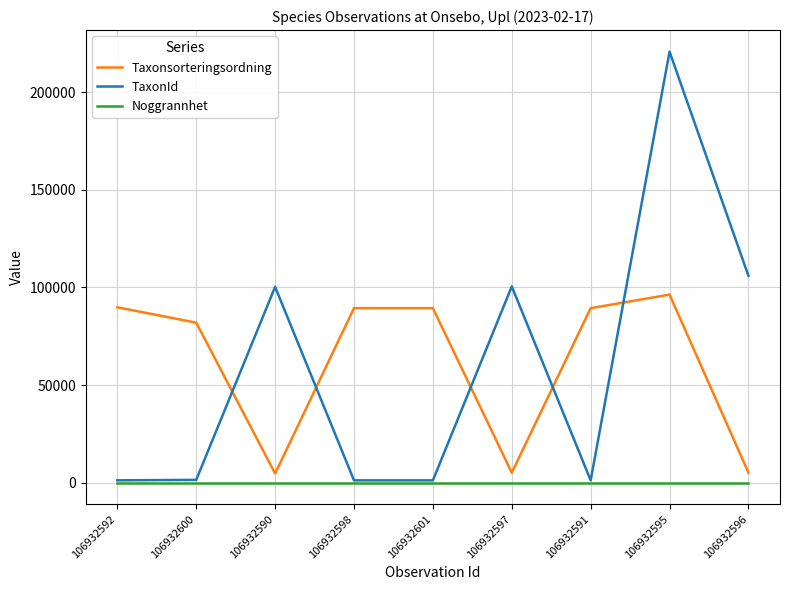

True or false: TaxonId and Taxonsorteringsordning cross at least once.

True